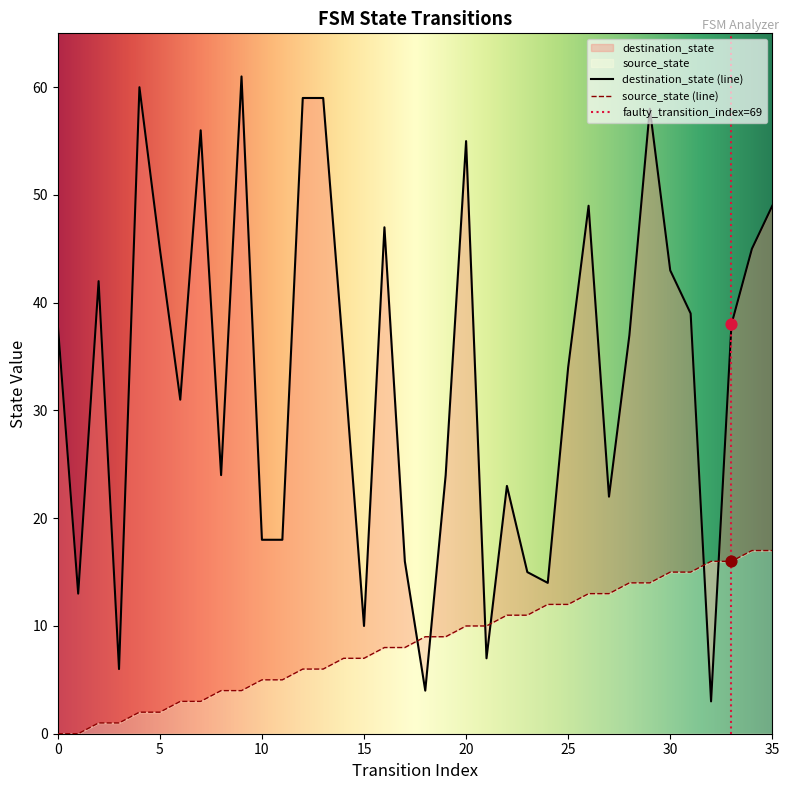

Which series reaches the minimum Y coordinate?

source_state